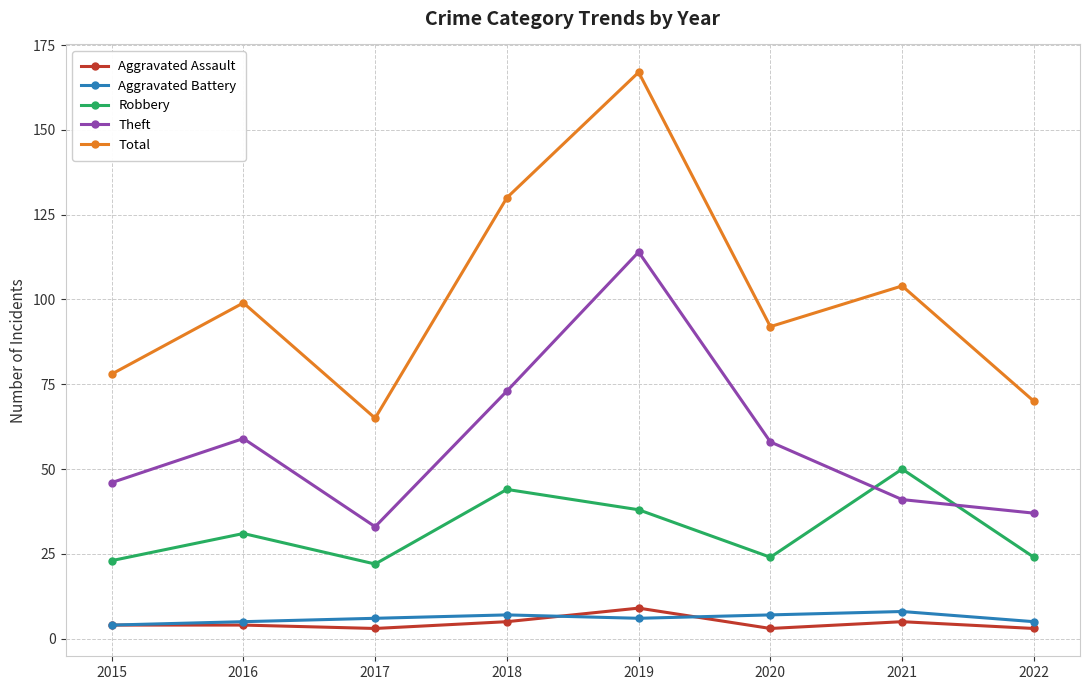

Which label corresponds to the largest value in the chart?

2019